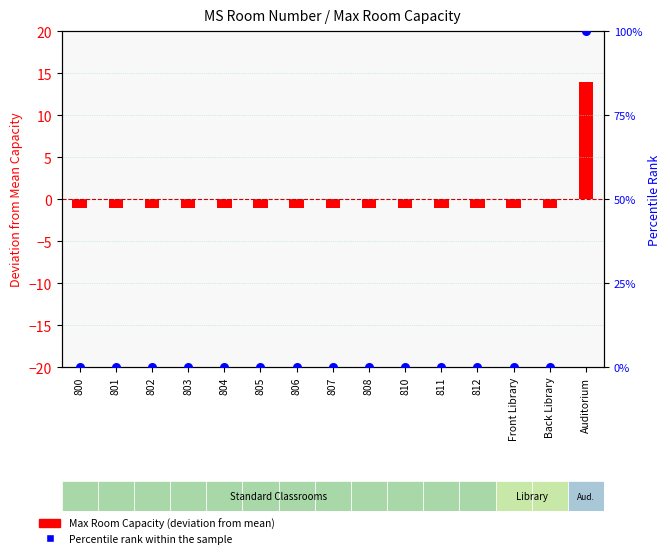

At which category is the sum across all series the highest?

Auditorium